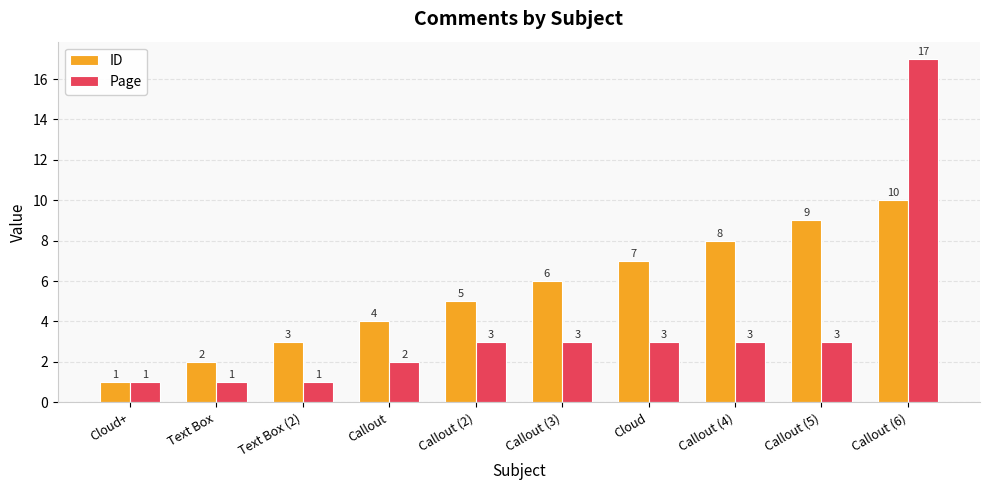

Between Cloud and Callout (6), which series saw the biggest shift?

Page